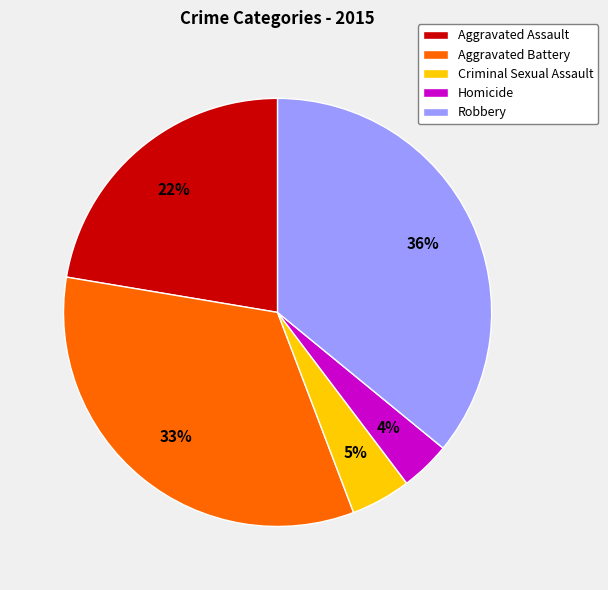

Which slice is the smallest?

Homicide